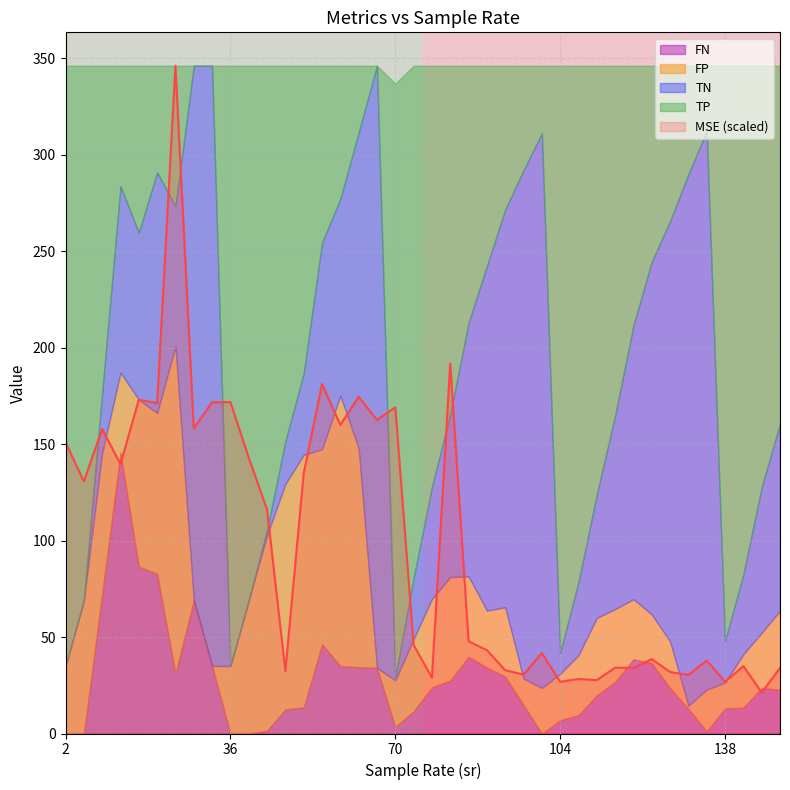

What is the lowest value of the MSE (scaled) series?

21.3